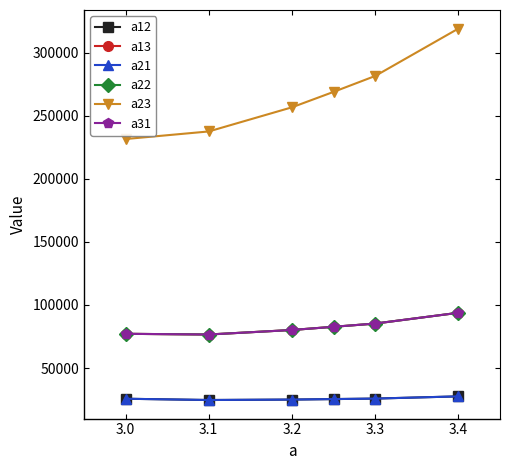

Does the chart have visible grid lines?

No